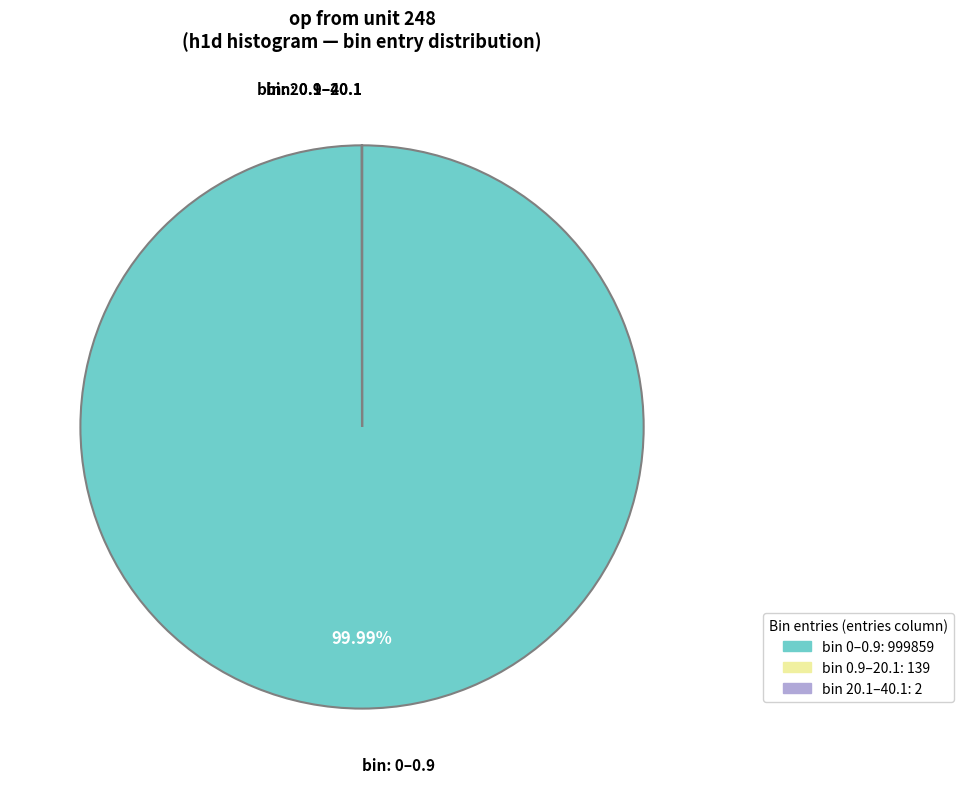

Which slice represents more than half of the pie?

bin 0–0.9: 999859